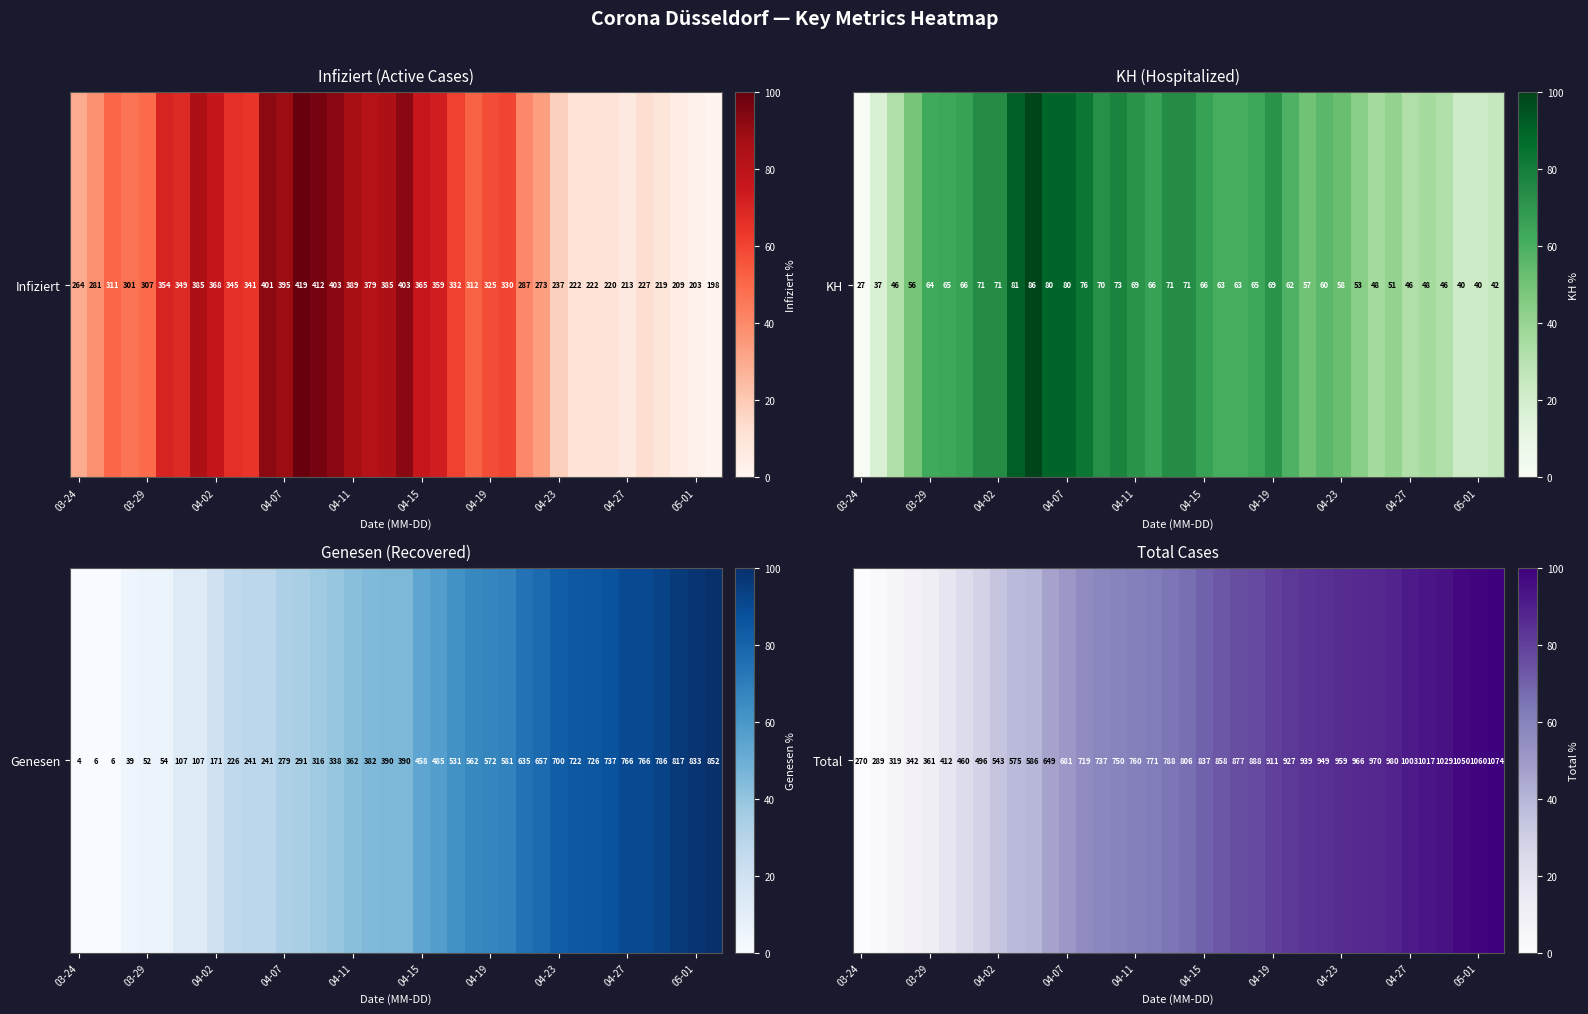

The chart shows a value of 91.2 at 04-27. True or false?

True